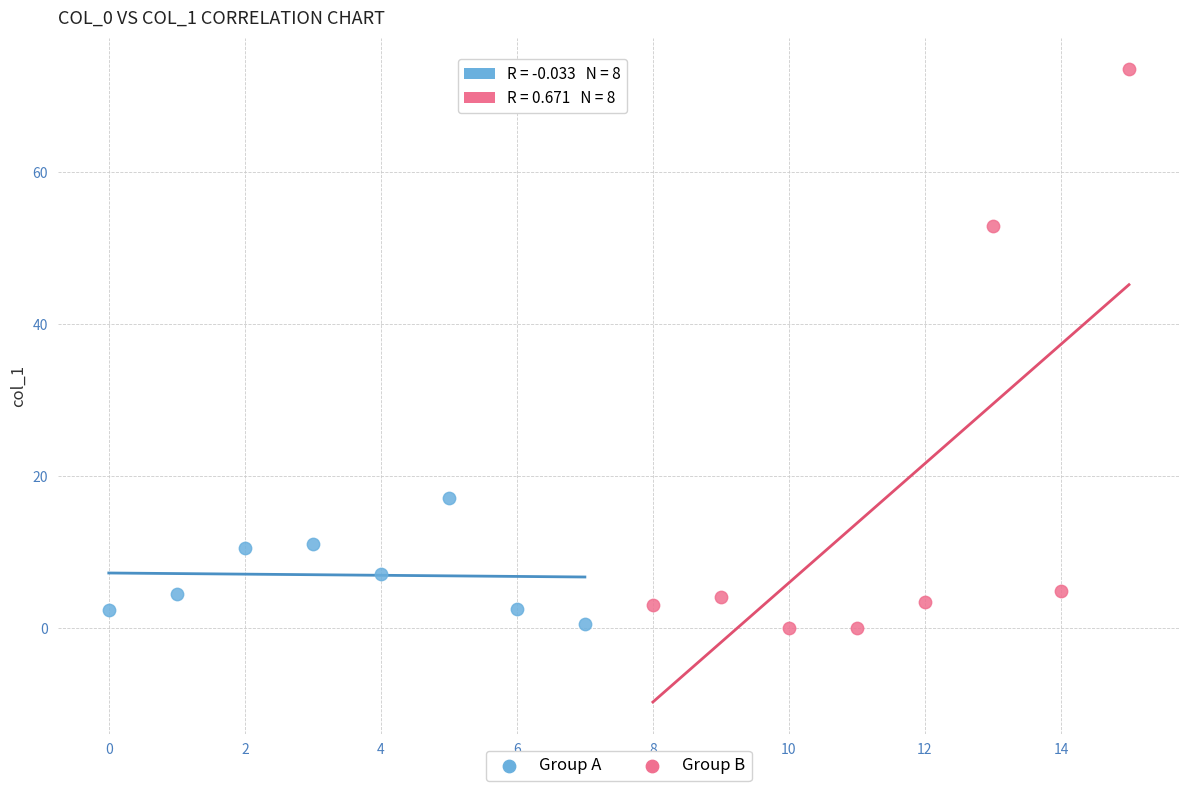

What are all the series names shown in the legend?

Group A, Group B